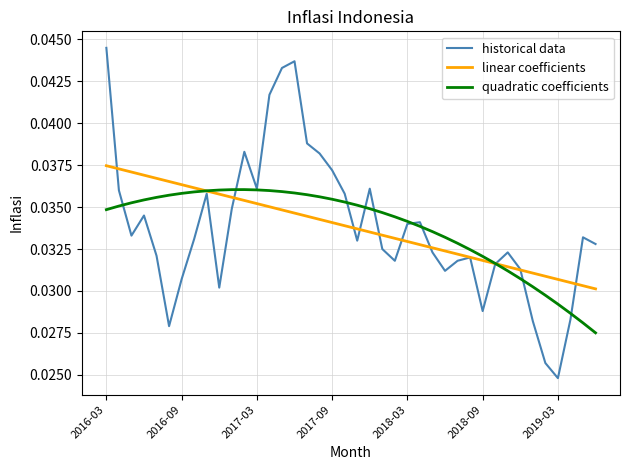

Rank the series by their maximum value, from lowest to highest.

quadratic coefficients, linear coefficients, historical data